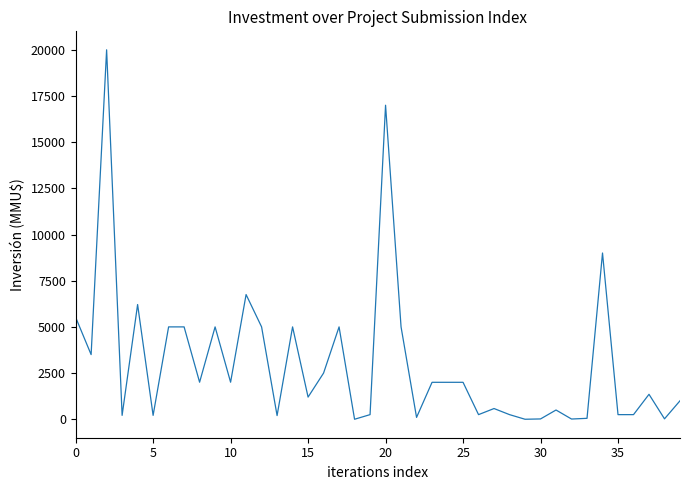

What is the greatest value displayed?

20000